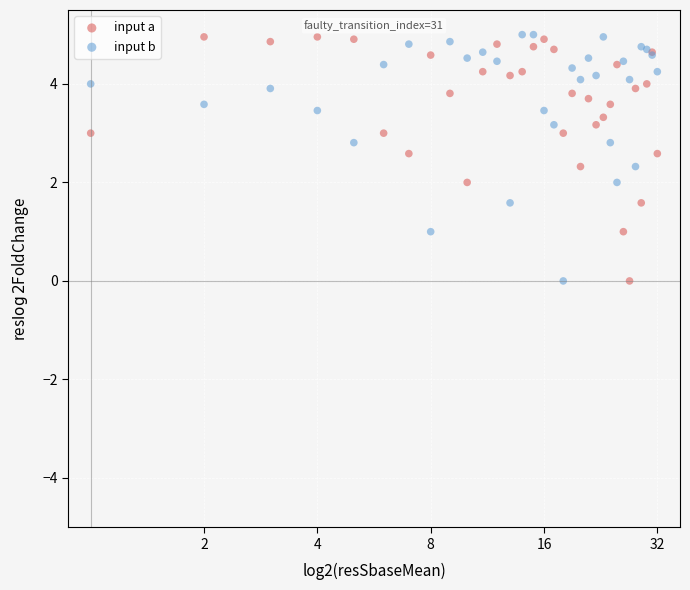

What is the X range (max minus min) for the scatter plot?

5.0